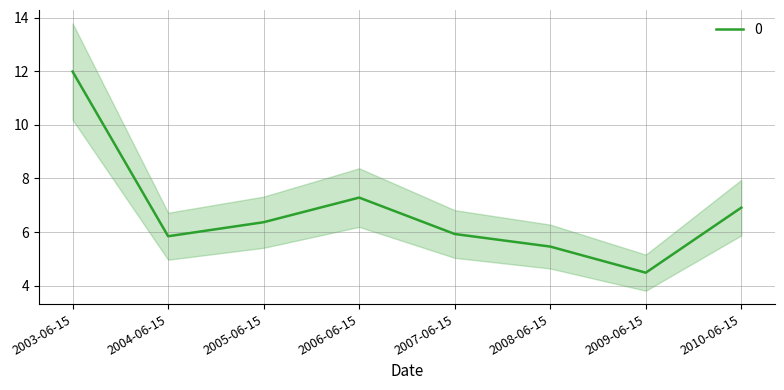

What is the average value?

6.8